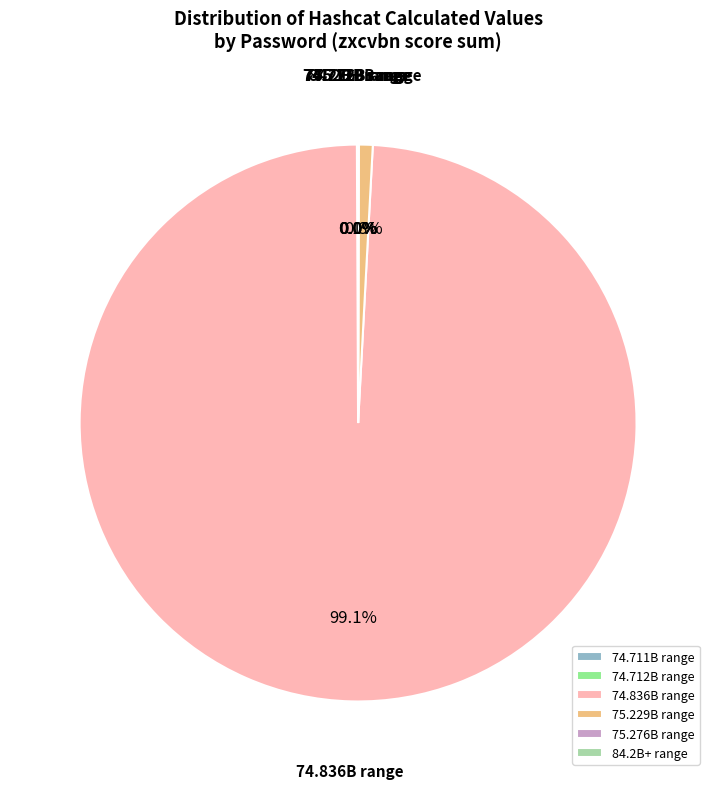

How much of the chart is everything except 75.229B range?

99.2%